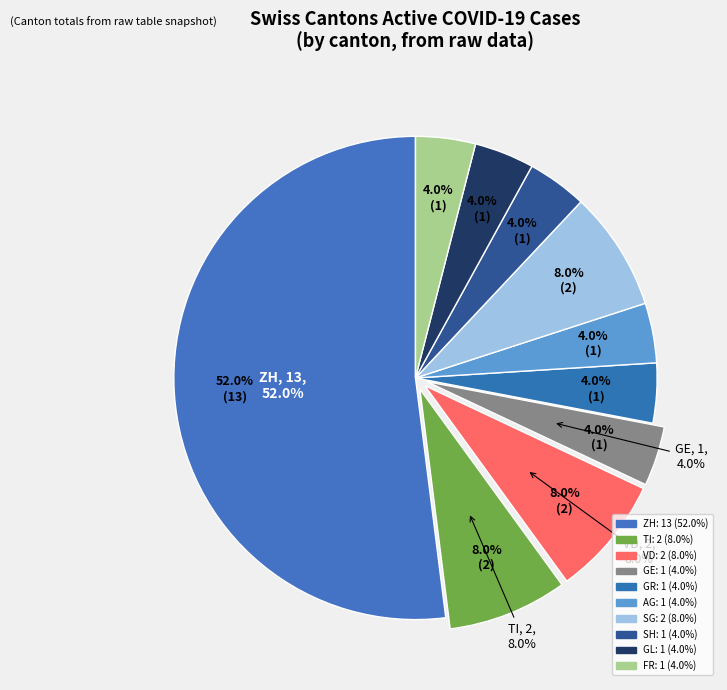

What is the largest slice in the pie chart?

ZH